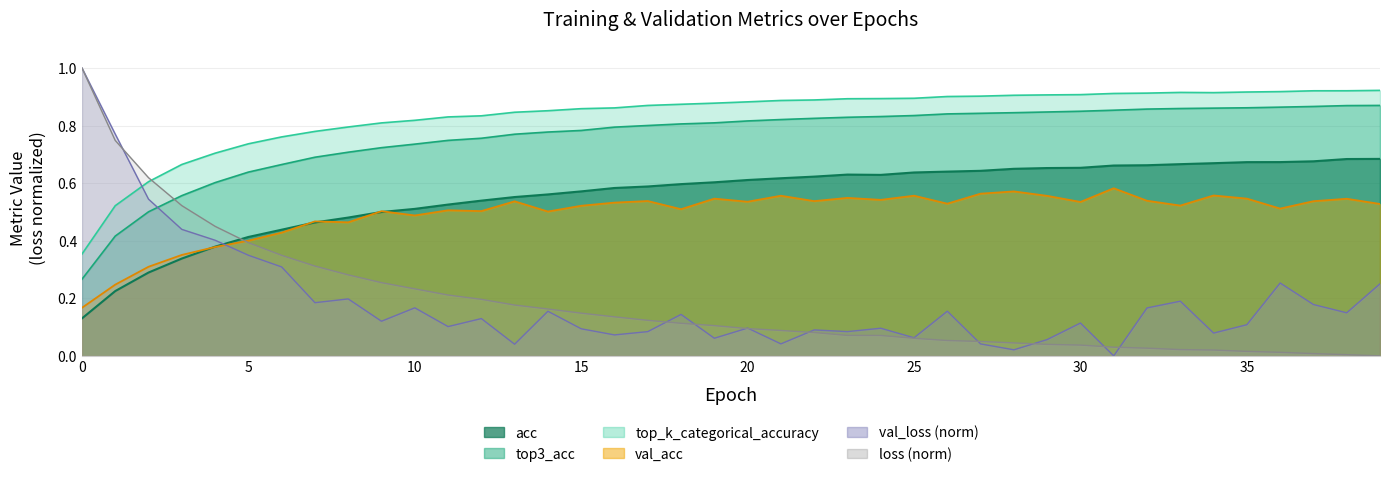

How many lines are shown in the chart?

6